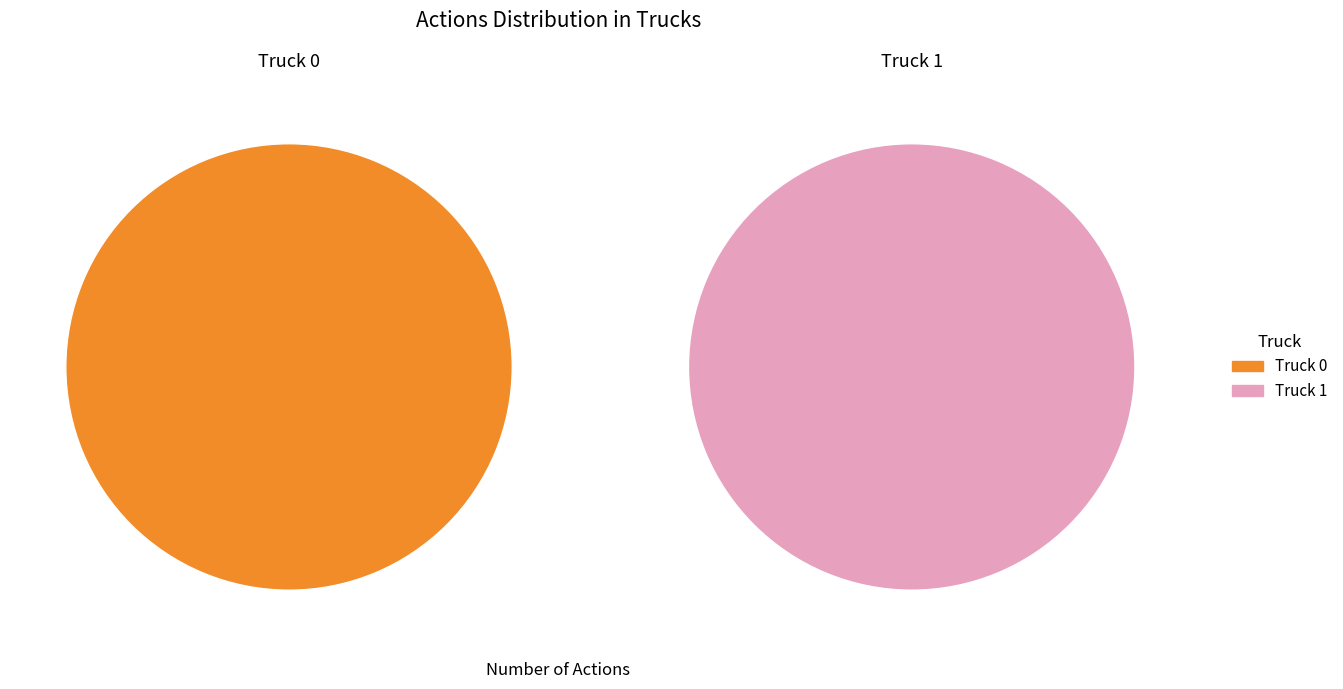

Which category has the smallest portion of the pie?

Truck 0